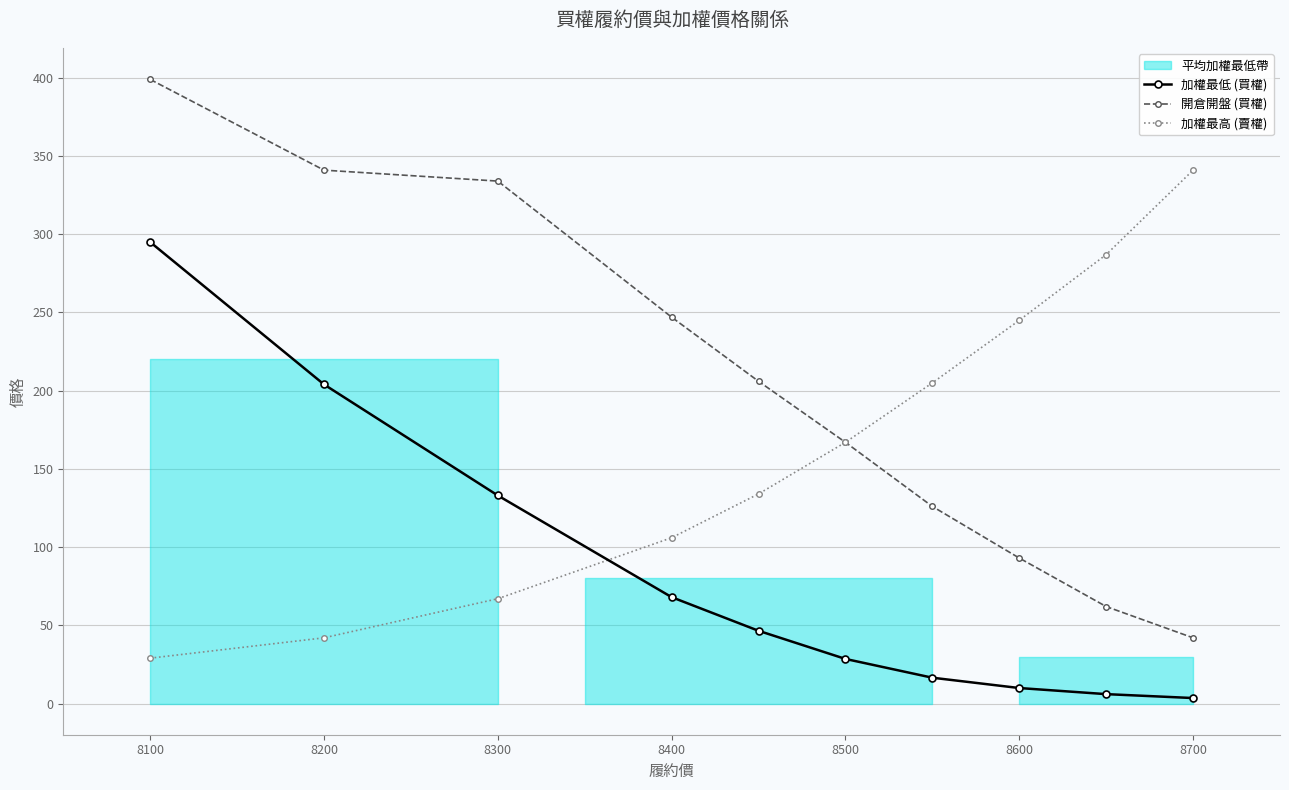

The 加權最高 (賣權) series shows 245.0 at 8600. True or false?

True